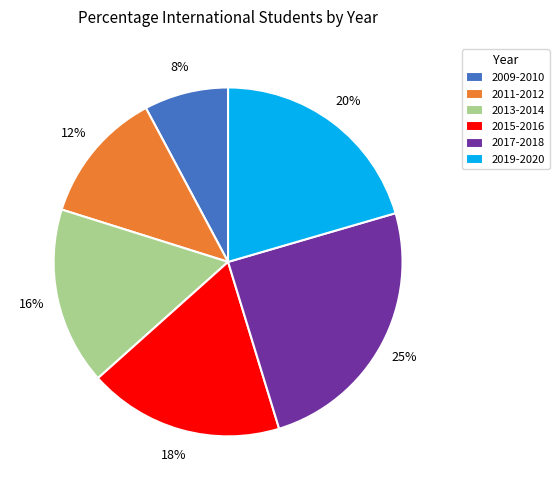

Between 2009-2010 and 2013-2014, which is larger?

2013-2014